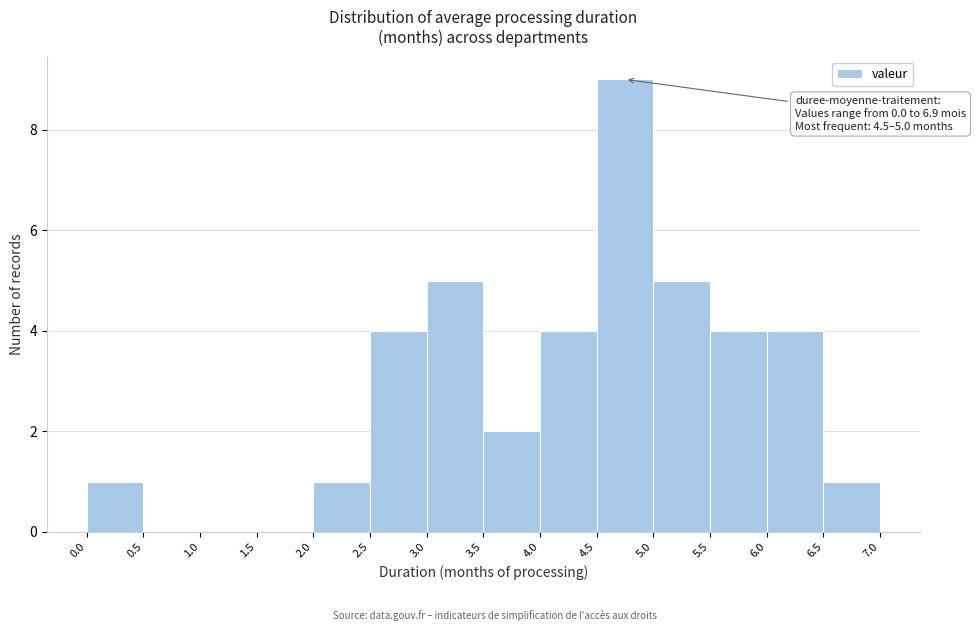

Which range on the x-axis has the tallest bar?

4.5 to 5.0